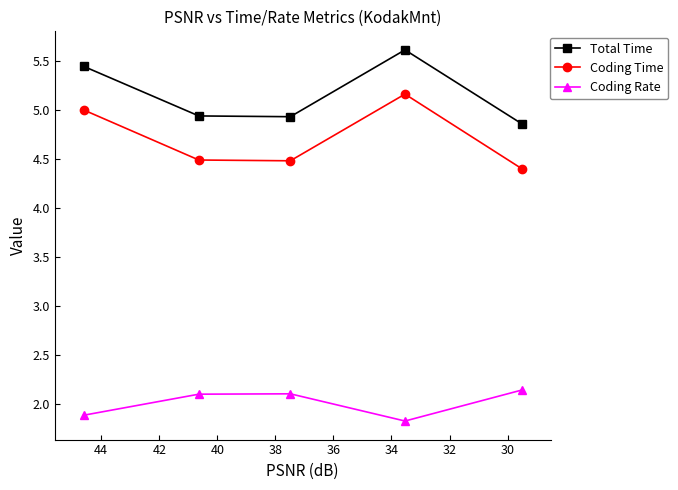

Which series has the largest range (max minus min)?

Coding Time